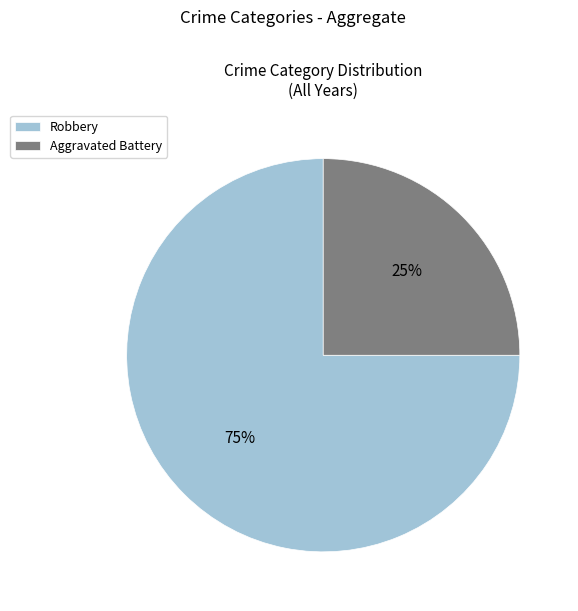

What is the largest slice in the pie chart?

Robbery